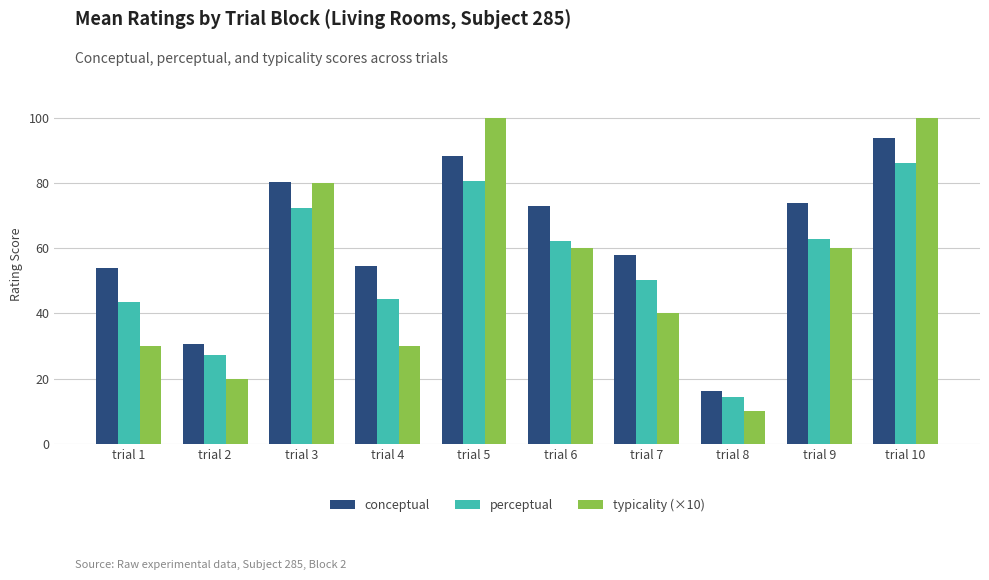

What is the greatest value displayed?

100.0